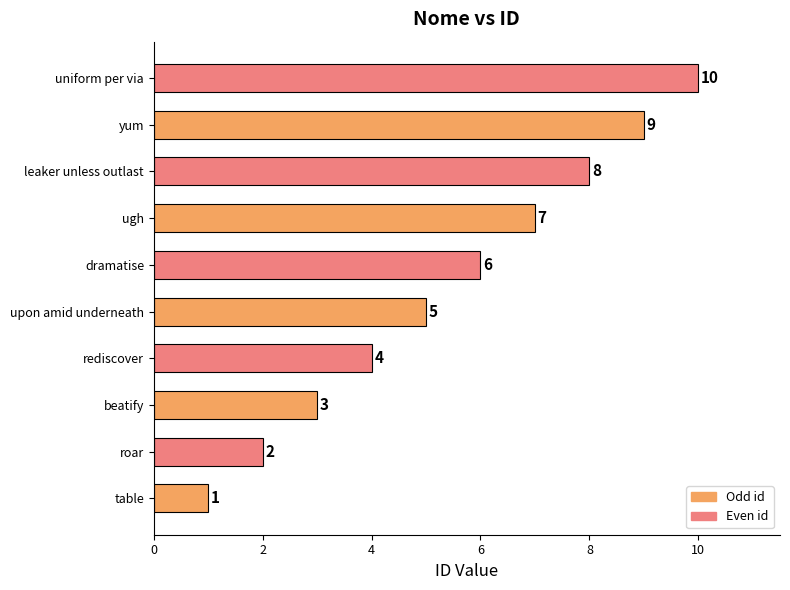

The value at roar is 2. True or false?

True